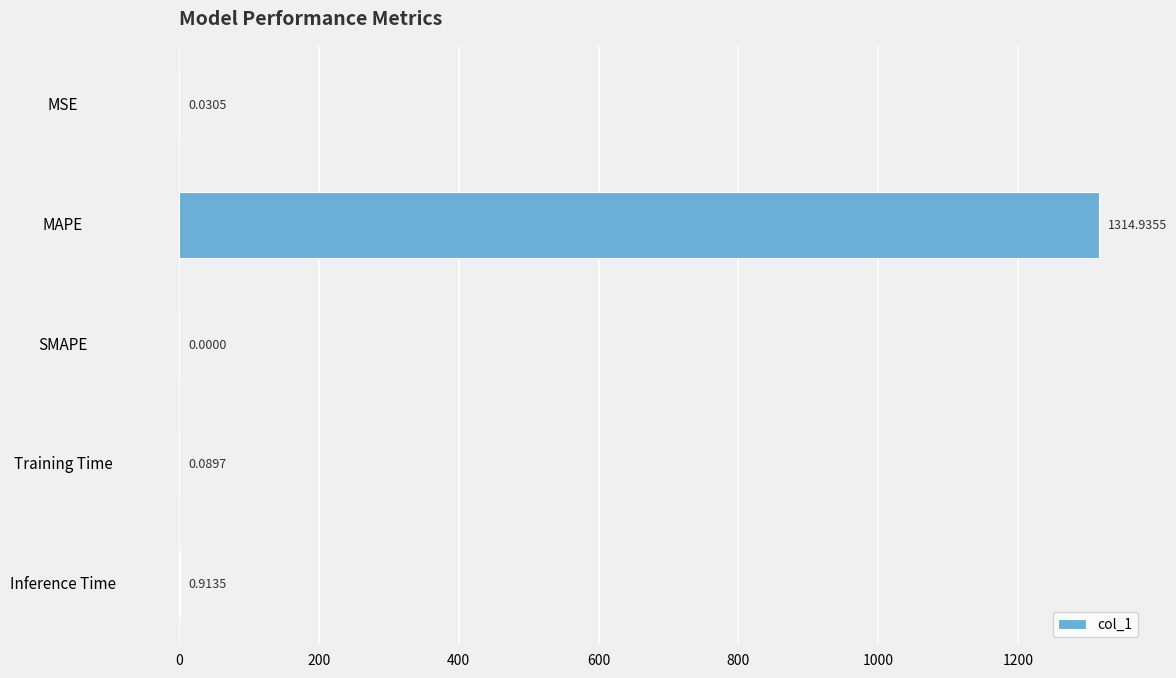

What is the sum of all values?

1316.0